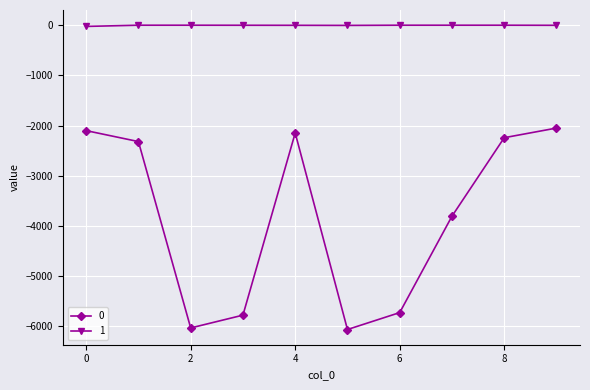

How many lines are shown in the chart?

2